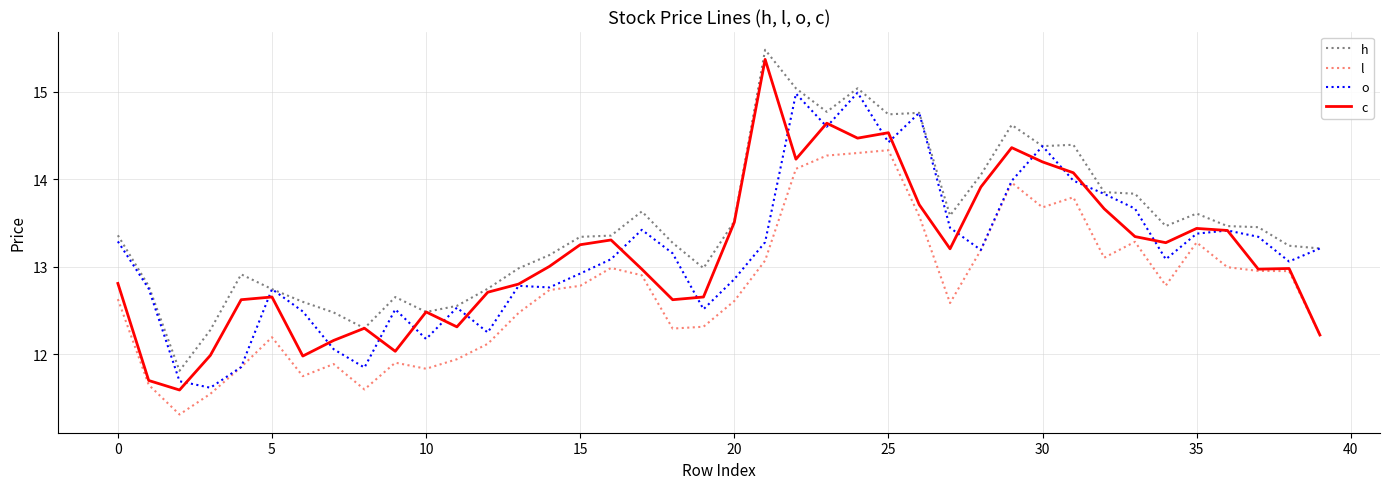

True or false: l and h intersect in this chart.

False